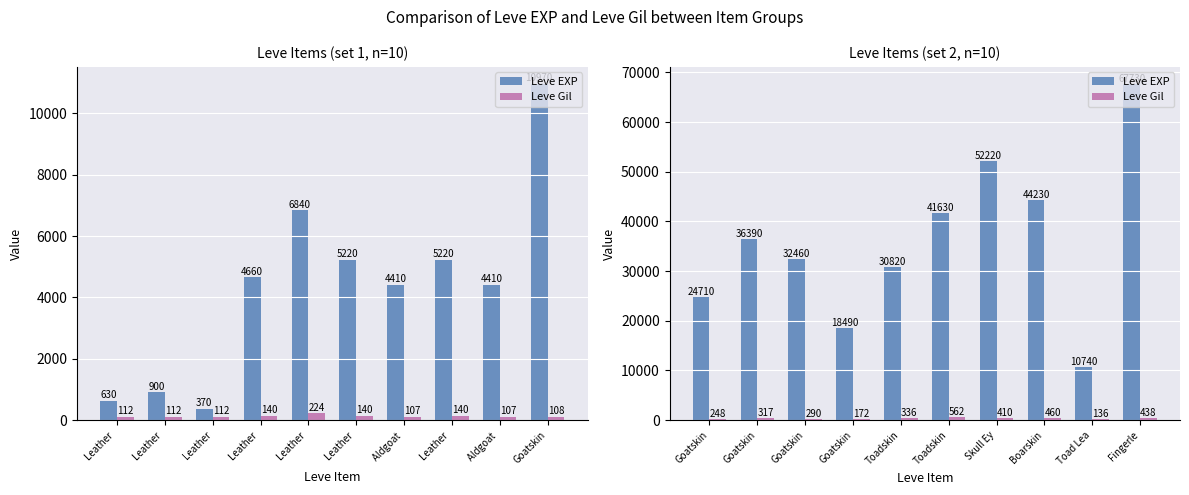

How many values in the Leve EXP series exceed 36390?

4